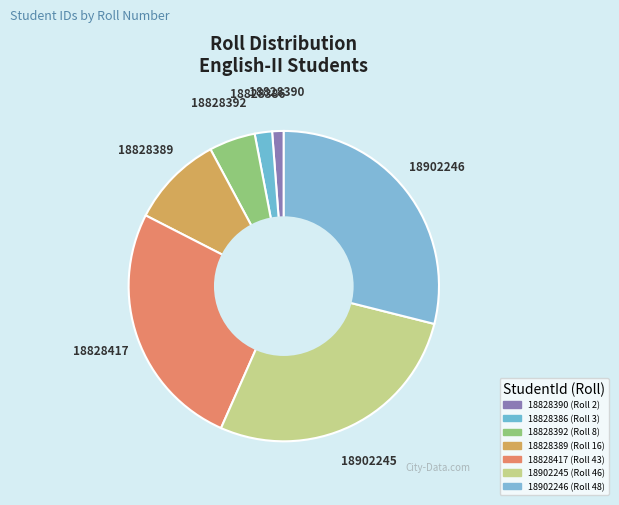

Count the number of slices in the pie.

7